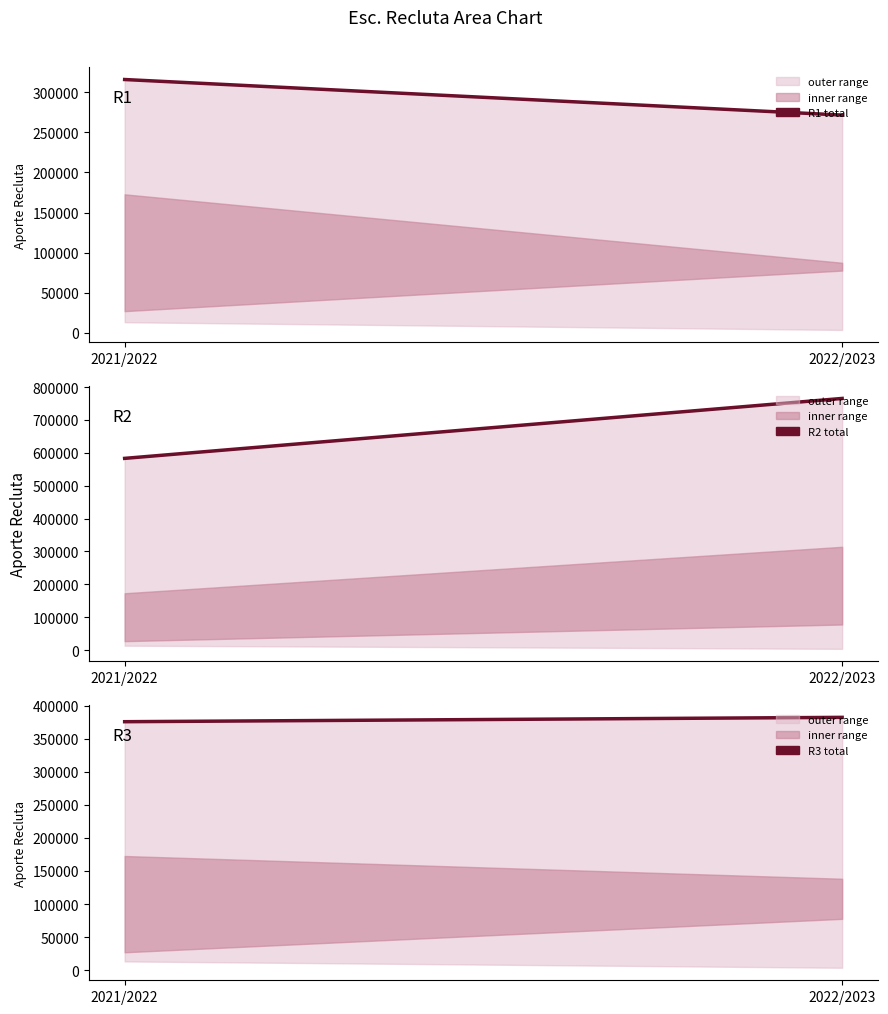

Is the value of R1 at 2022/2023 greater than the value of R2 at 2022/2023?

No